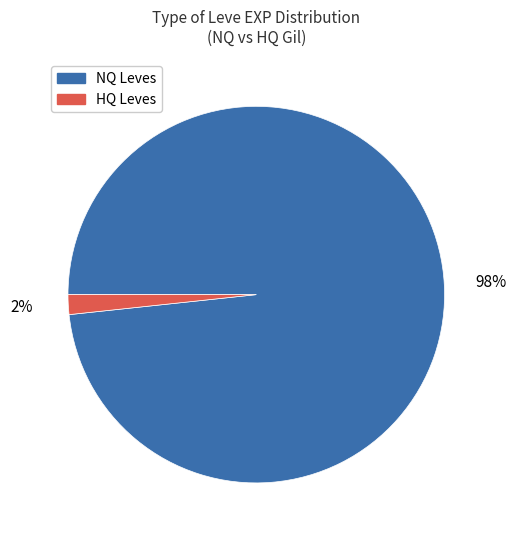

Is there any slice that represents more than half of the pie?

Yes